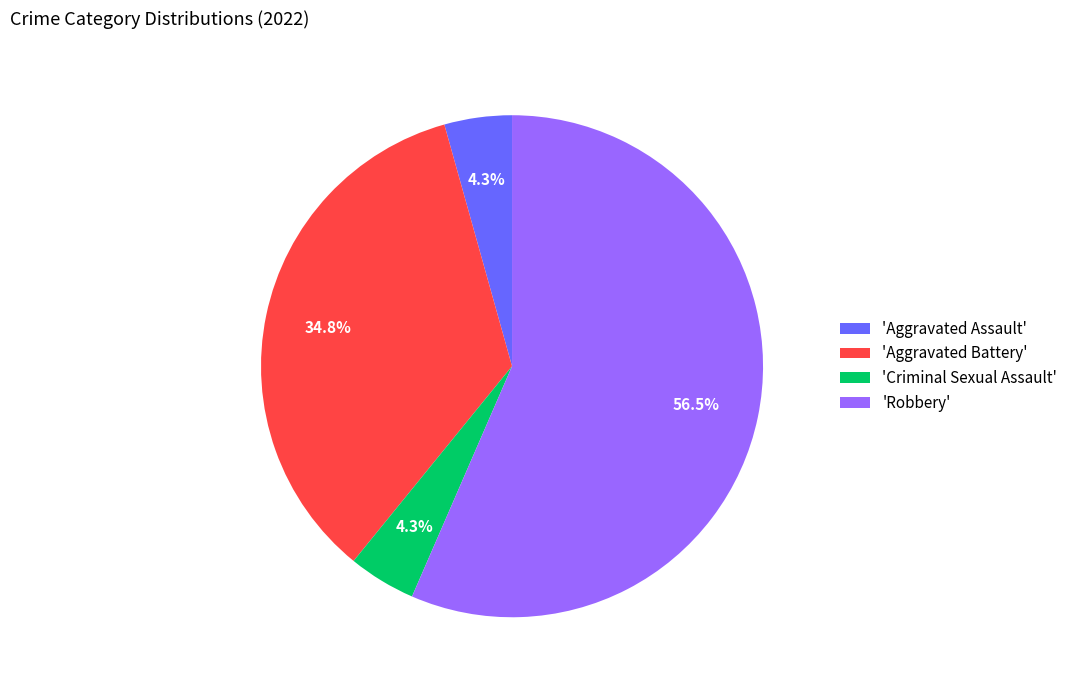

Which has a higher value, 'Robbery' or 'Aggravated Assault'?

'Robbery'